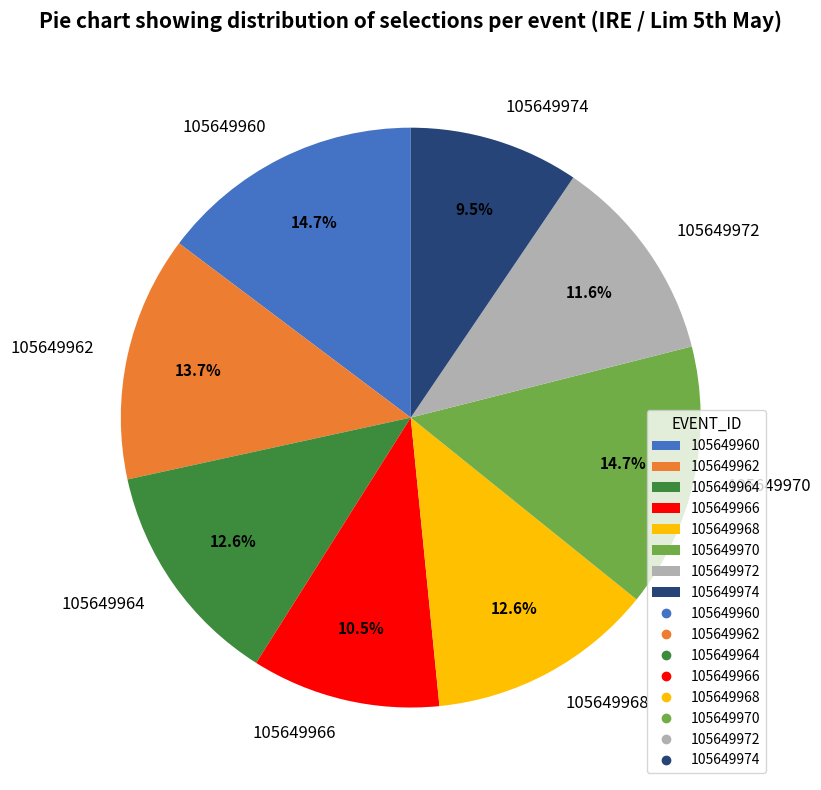

To the nearest percent, what portion does 105649962 represent?

14%